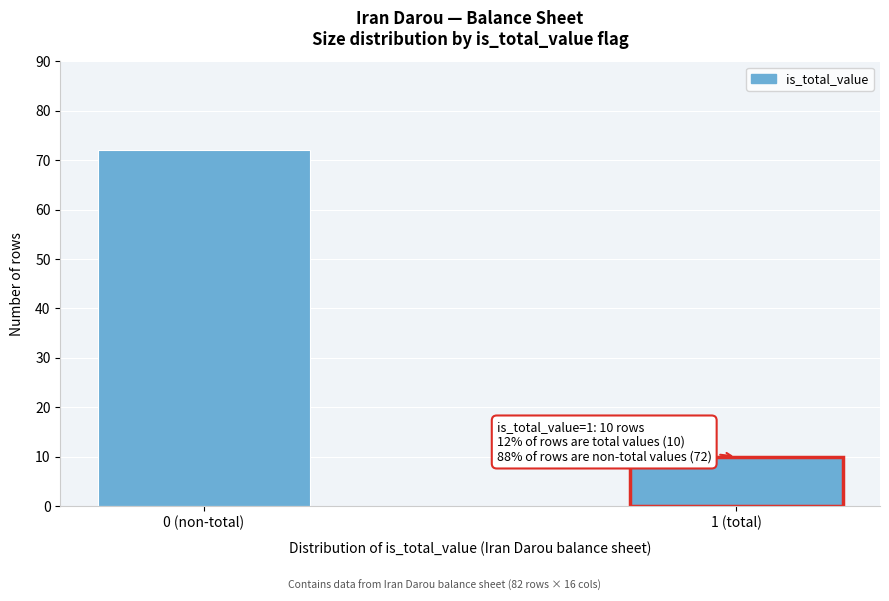

Reading left to right, what are all the values shown in this chart?

72	10